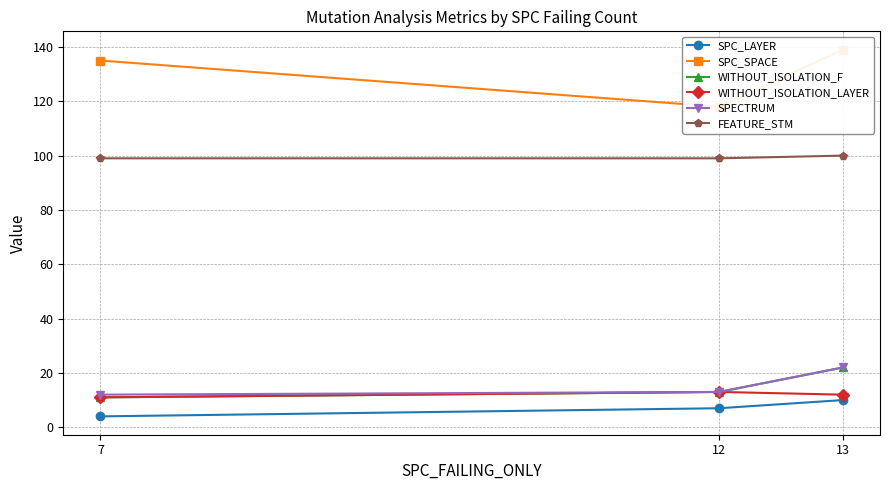

Rank the series by their maximum value, from lowest to highest.

SPC_LAYER, WITHOUT_ISOLATION_LAYER, WITHOUT_ISOLATION_F, SPECTRUM, FEATURE_STM, SPC_SPACE